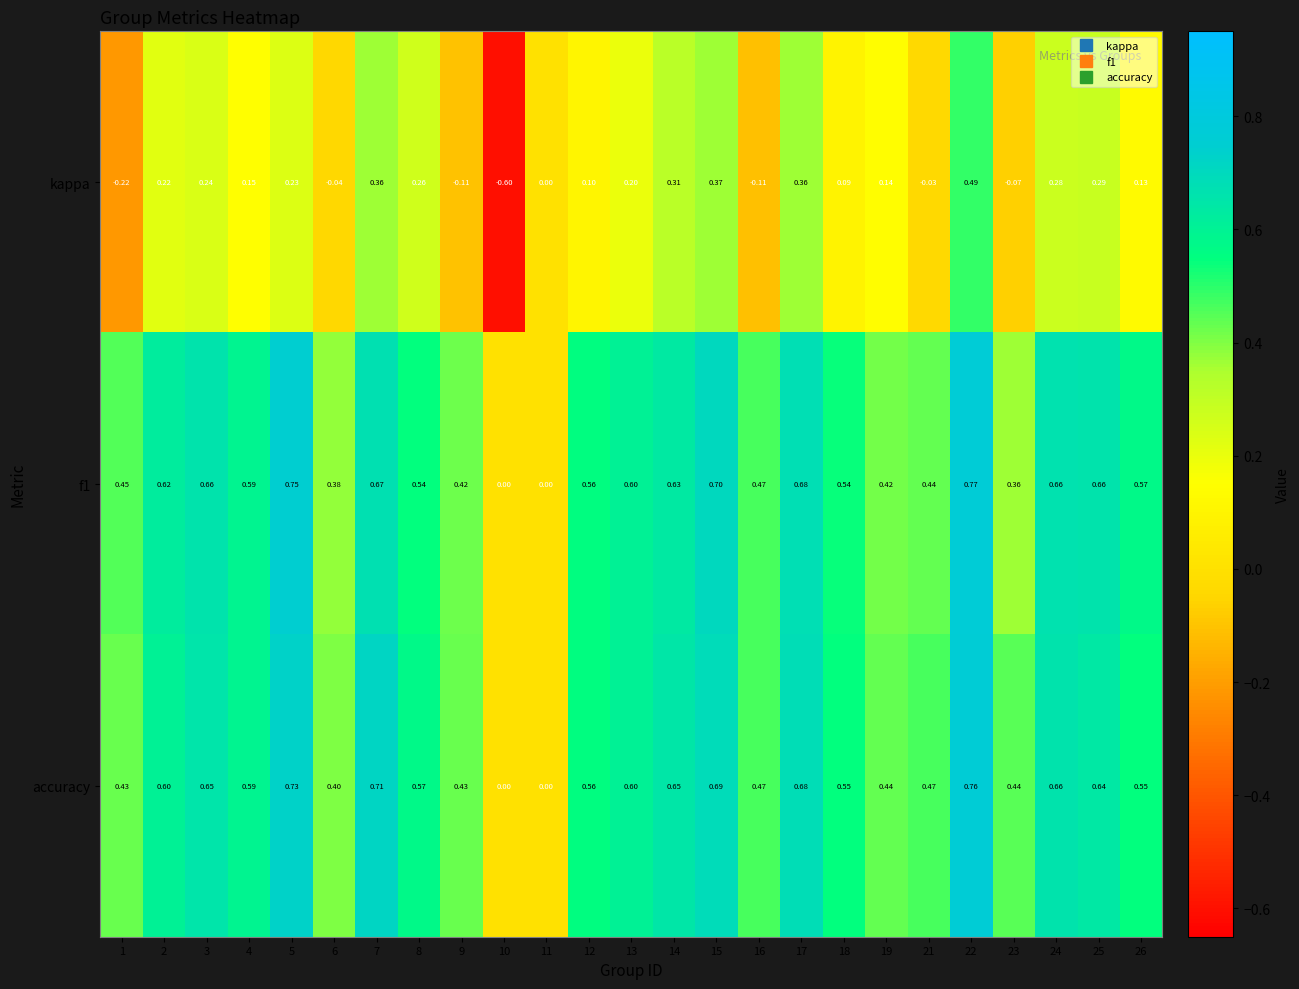

At which category is the sum across all series the highest?

22